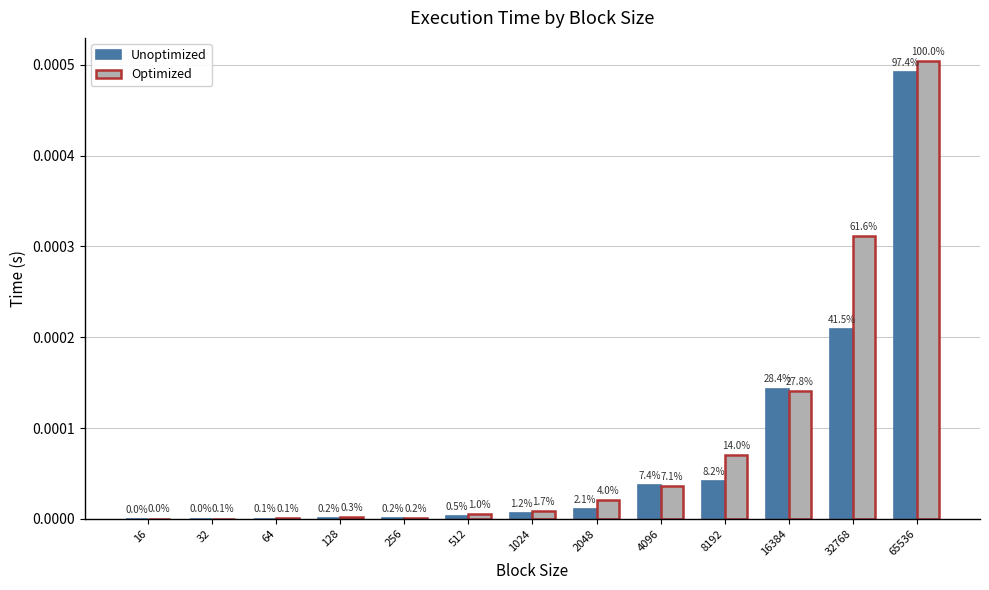

Are the bars horizontal?

No